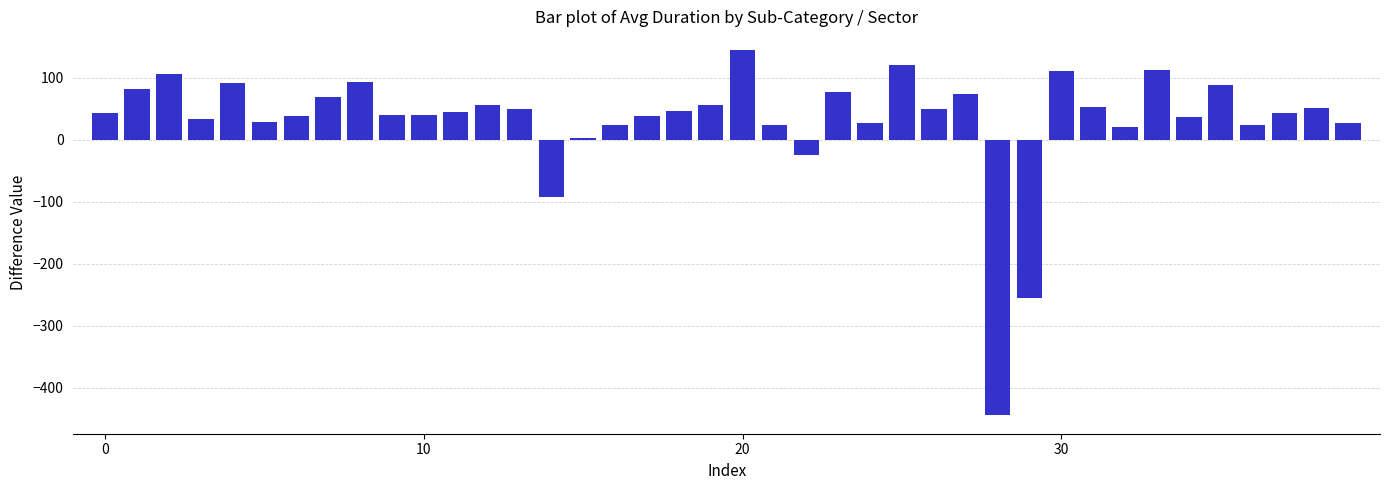

What is the value of the 20th bar from the left?

55